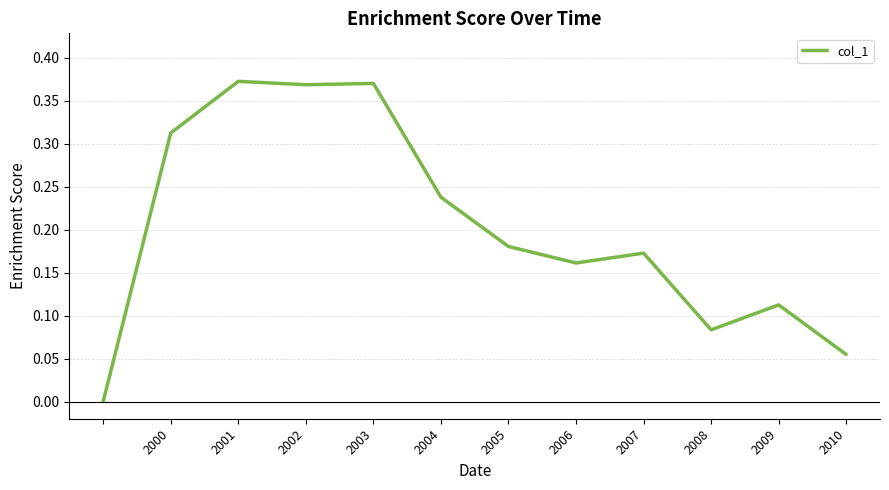

Does the chart have visible grid lines?

Yes